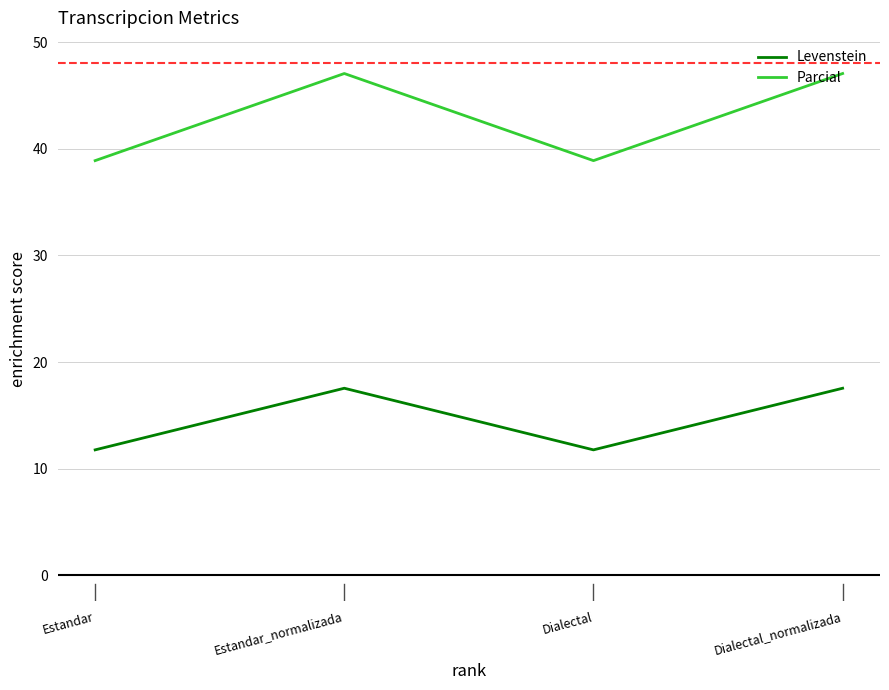

Reading left to right, transcribe all the data shown in this chart.

Levenstein: 11.8	17.5	11.8	17.5
Parcial: 38.9	47.1	38.9	47.1